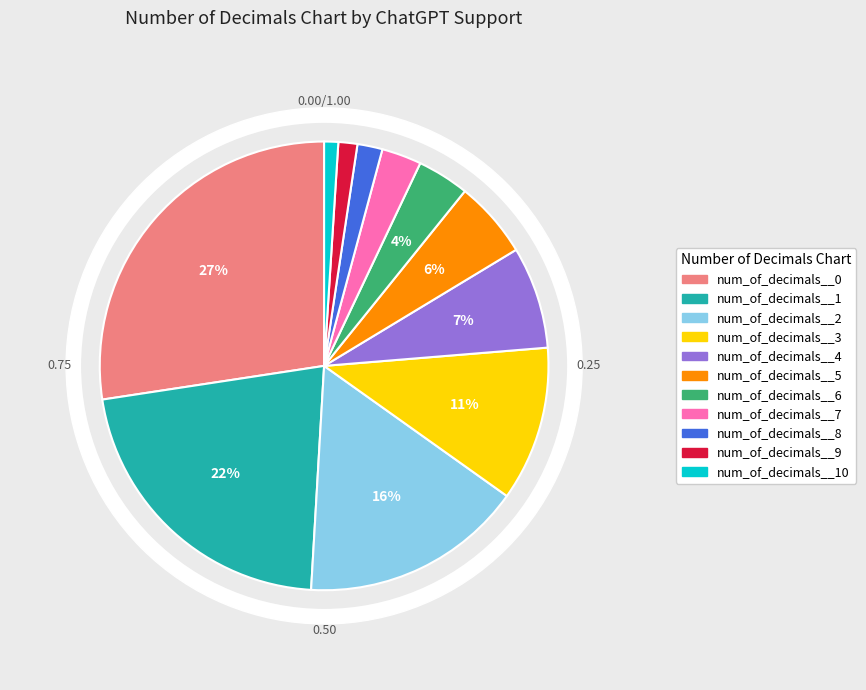

What portion of the pie excludes num_of_decimals__8?

98.2%